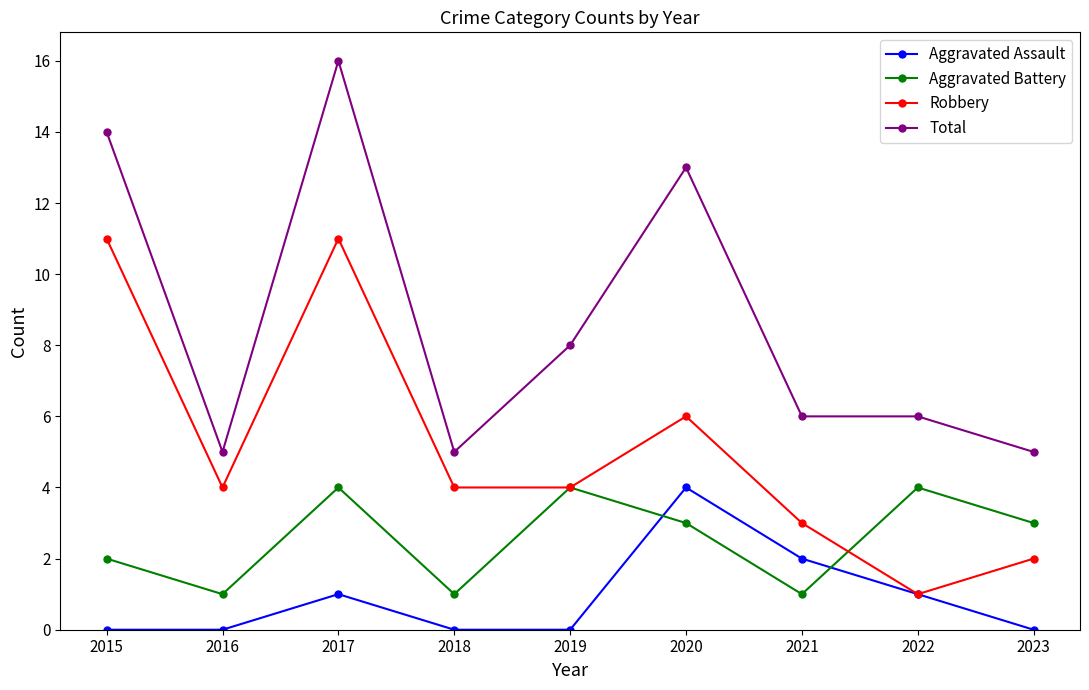

Which series has the widest spread of values?

Total